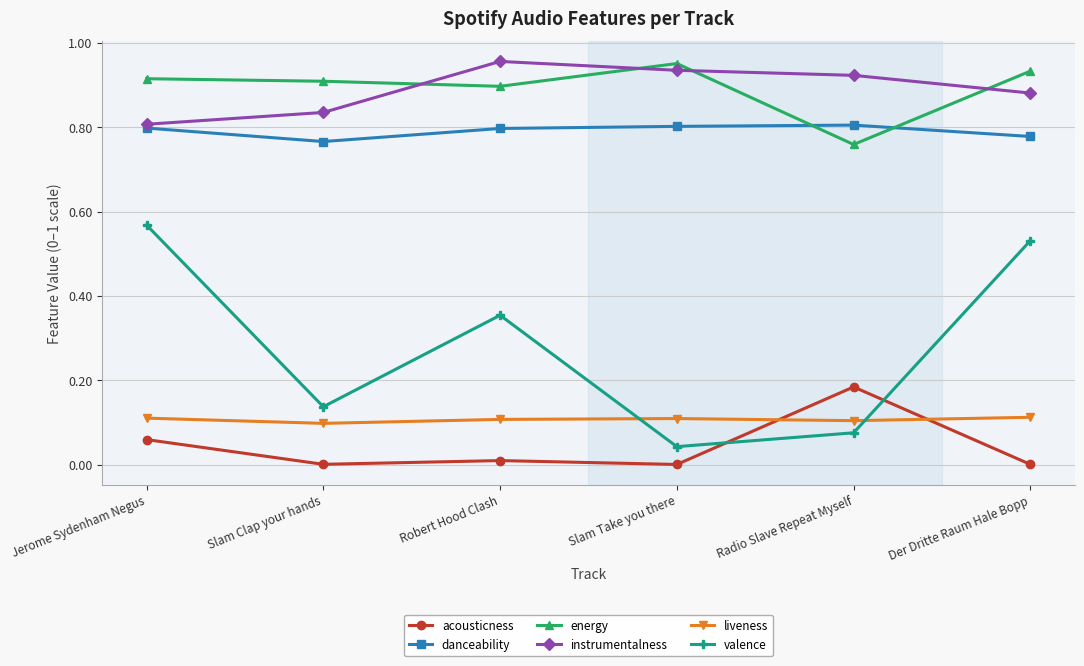

True or false: instrumentalness and energy cross at least once.

True